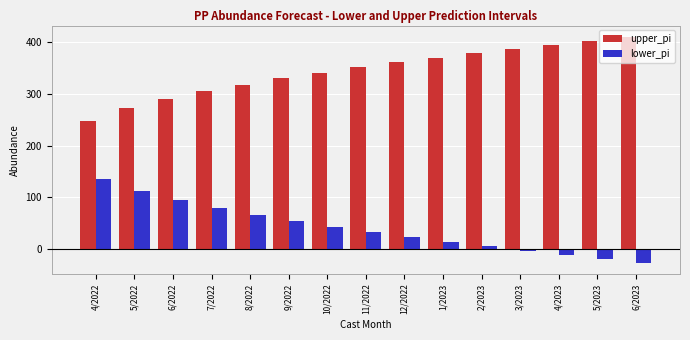

How many bars are there in each group?

2